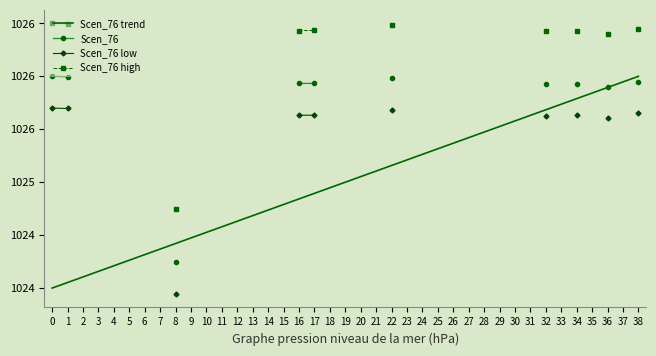

Is it true that Scen_76 high equals 330.6 at 22?

False